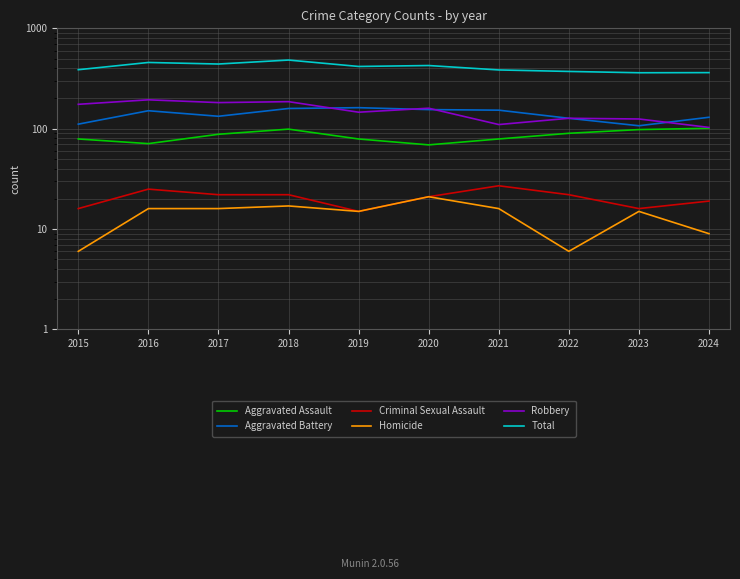

How many data points in Aggravated Assault are less than 88?

5